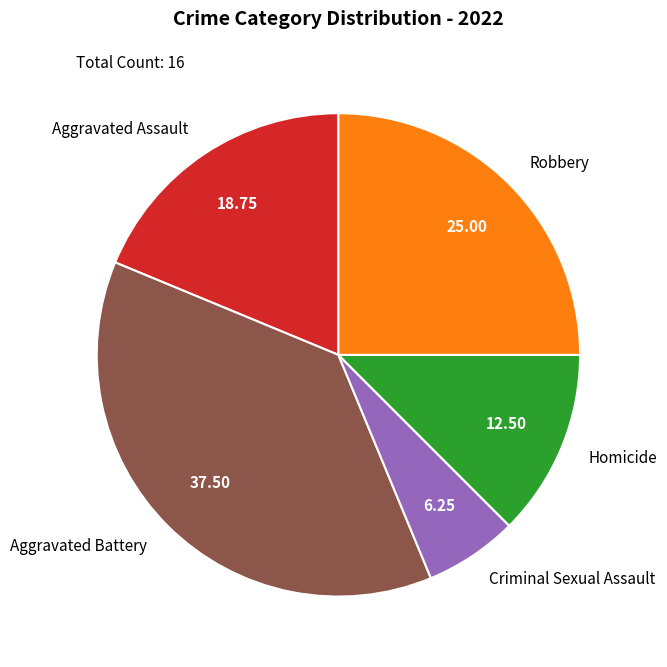

Is the sum of Criminal Sexual Assault and Homicide greater than half?

No